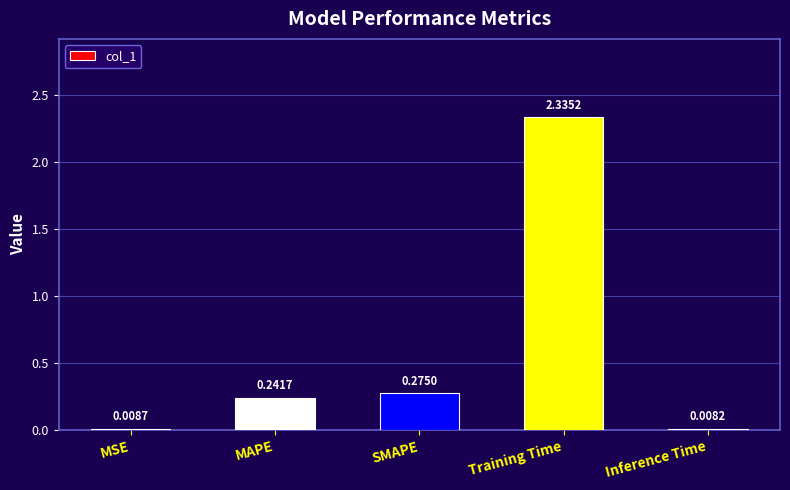

At which category does the chart reach its peak across all series?

Training Time